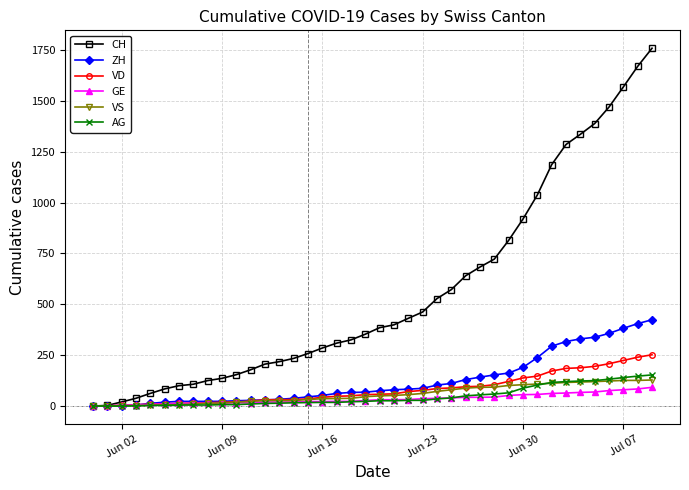

What is the maximum value for CH?

1758